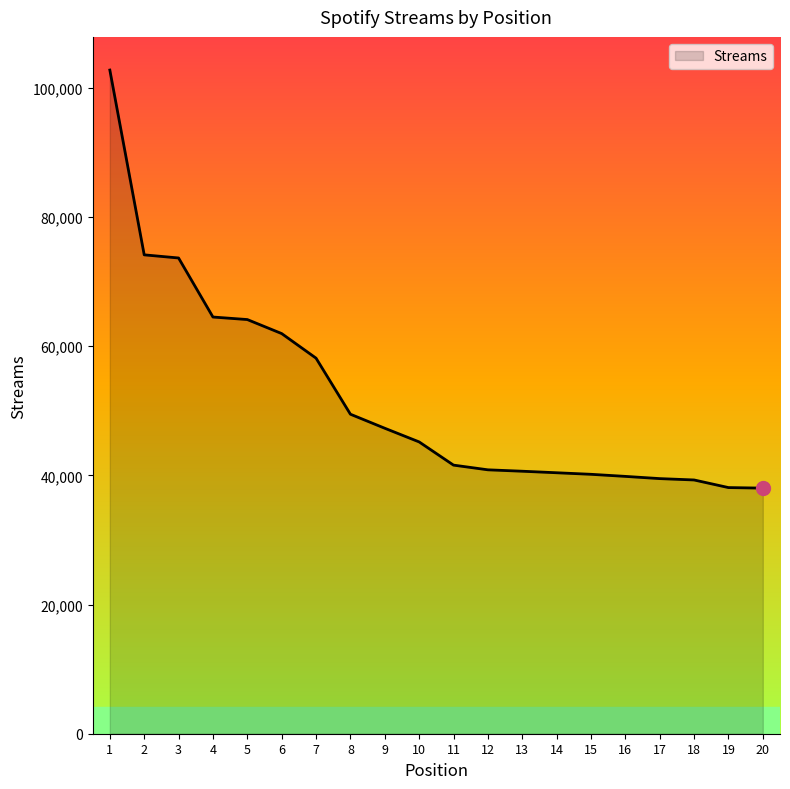

What is the difference between the maximum and minimum values?

64725